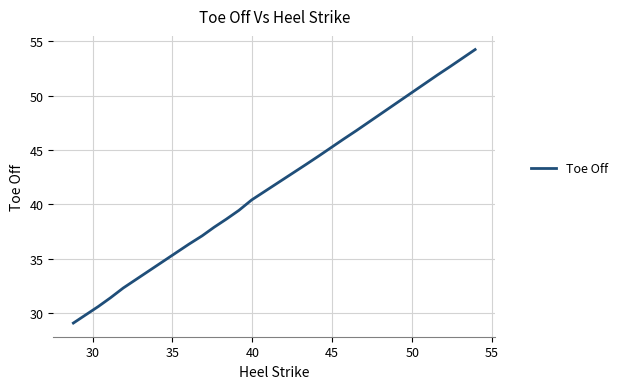

What is the smallest value displayed?

29.1